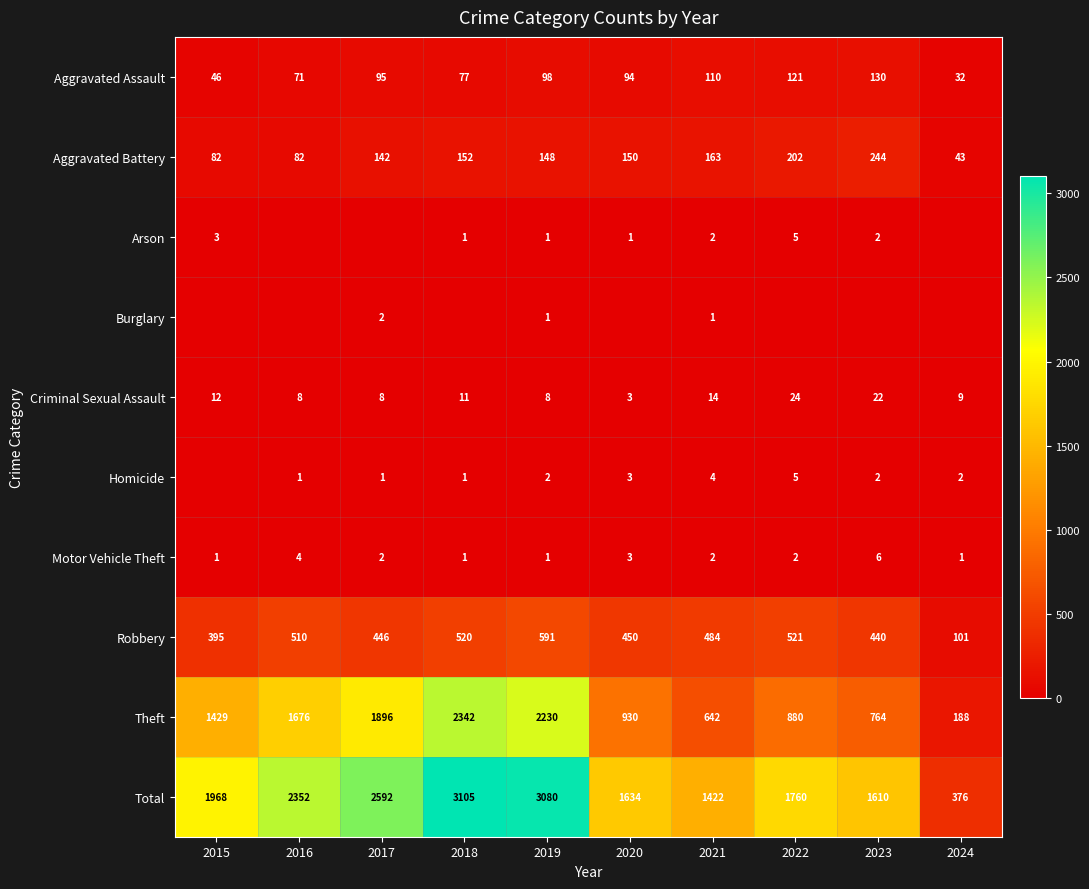

What is the average value of the Robbery series?

446